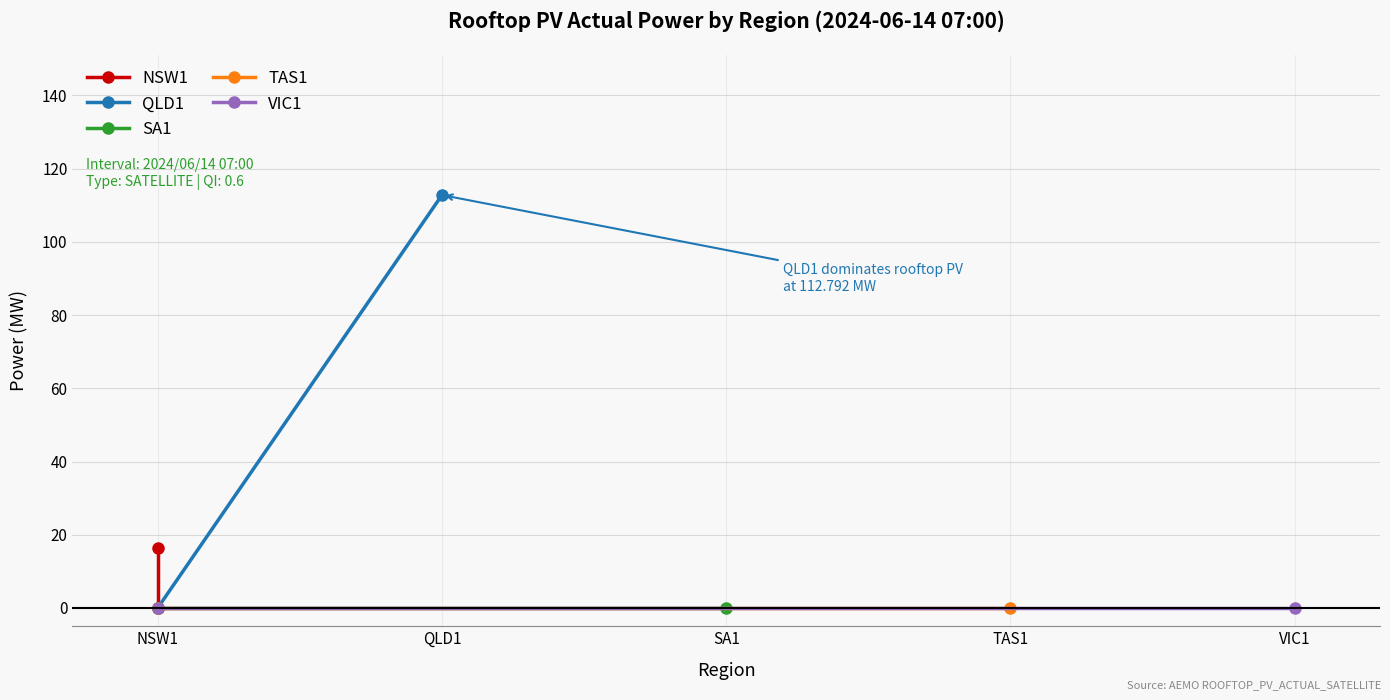

What is the sum of all QLD1 values?

112.8